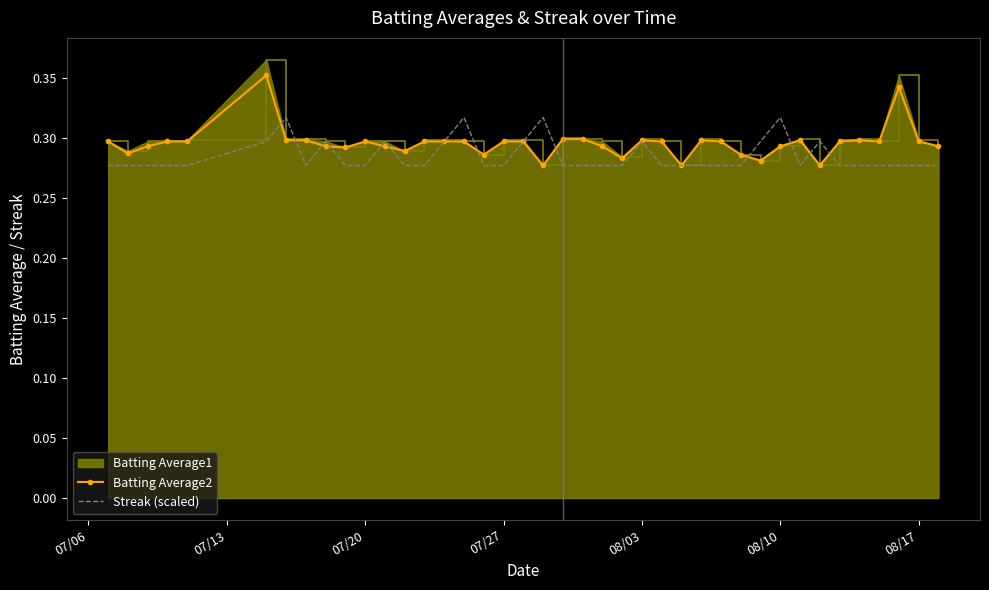

True or false: Batting Average2 and Streak (scaled) cross at least once.

True